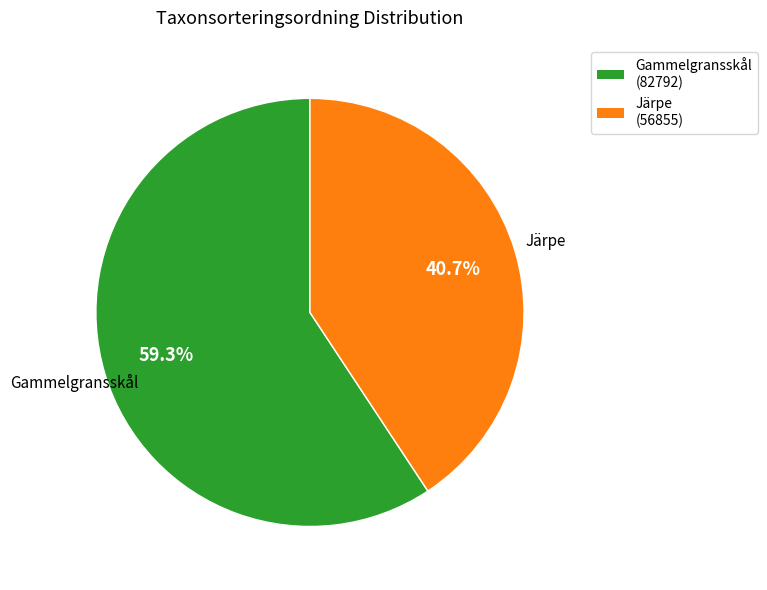

The Gammelgransskål slice represents 59% of the pie. True or false?

True